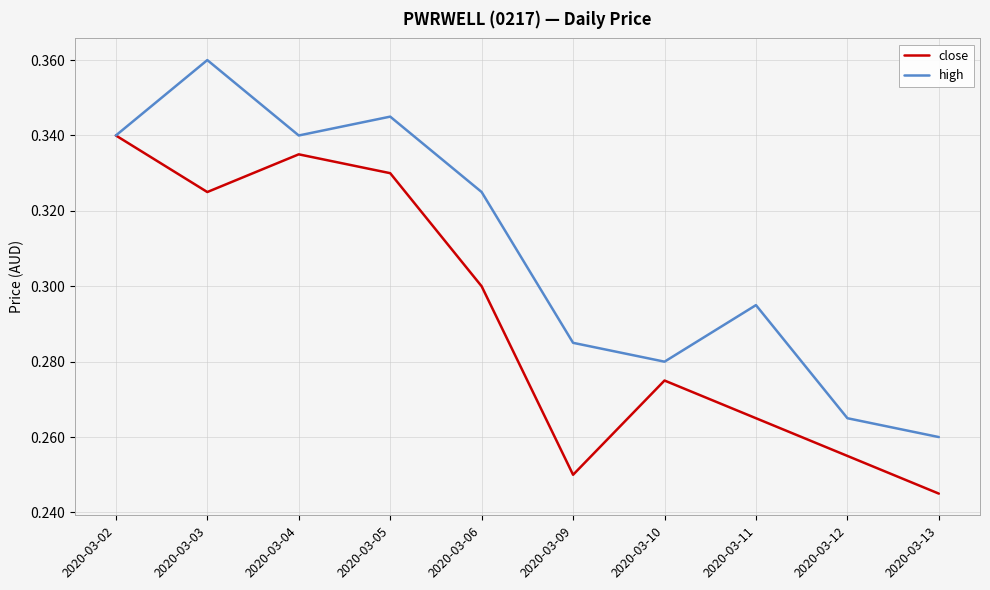

List the series in order of their overall mean, lowest first.

close, high